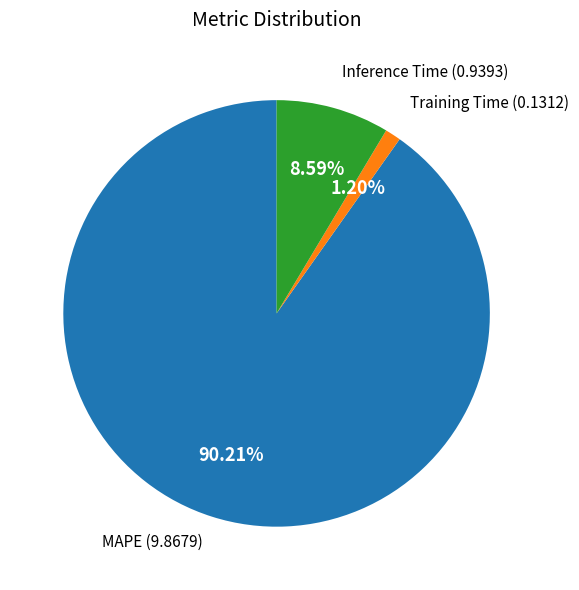

Which category has the biggest portion of the pie?

MAPE